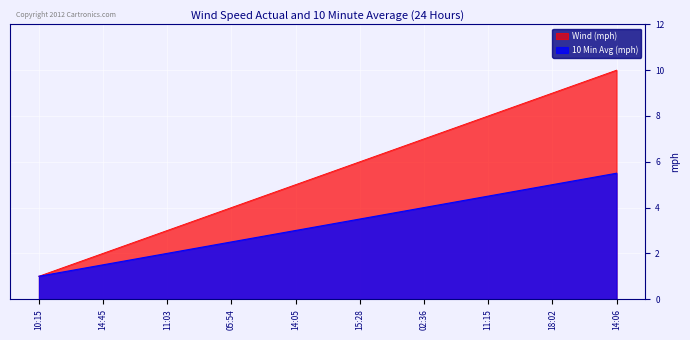

What position from the right is 10:15?

10